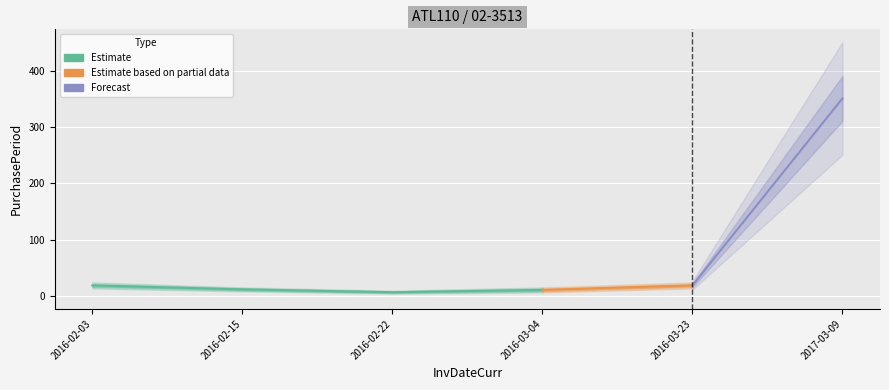

What is the sum of the values at 2016-02-22 and 2016-02-03?

26